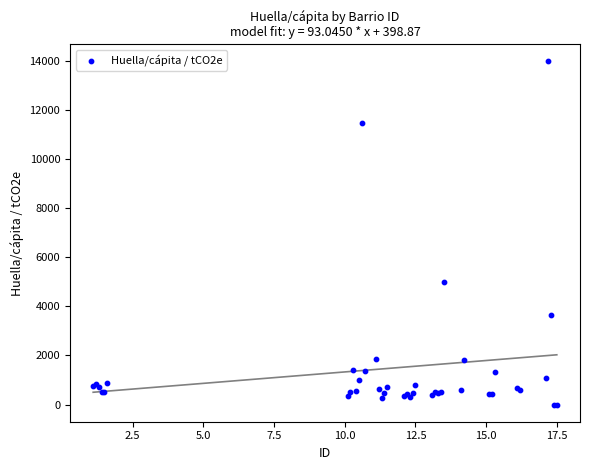

What Y value in the scatter plot is closest to 6987?

4986.8